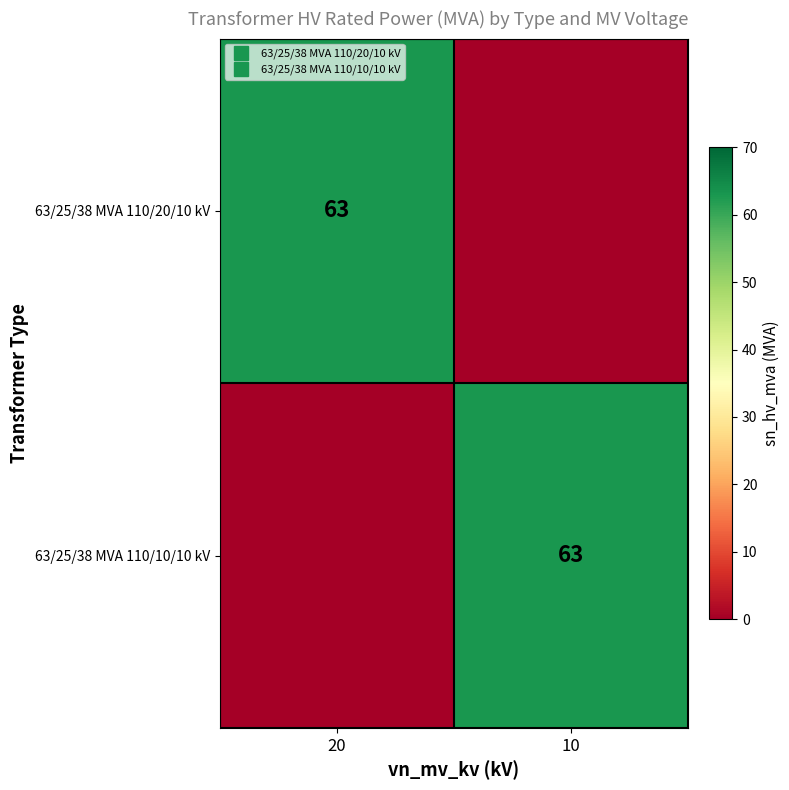

How many data points does each series have?

2